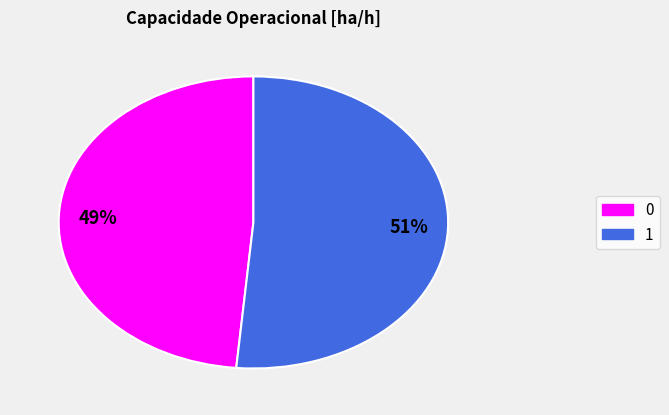

How many segments does this pie chart have?

2